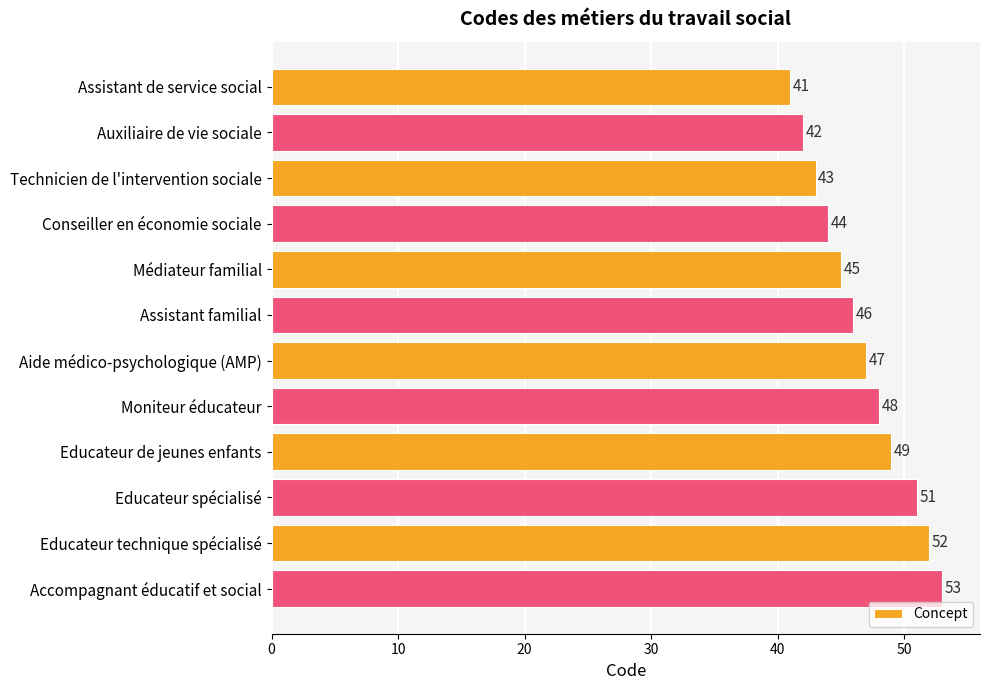

How many data points does each series have?

12